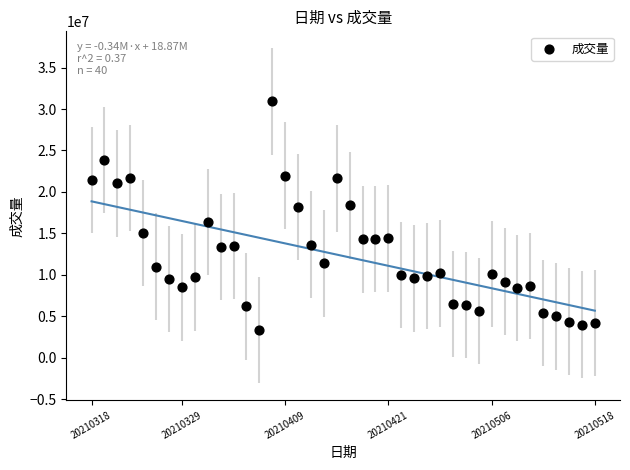

What is the range of Y values (max minus min)?

27595199